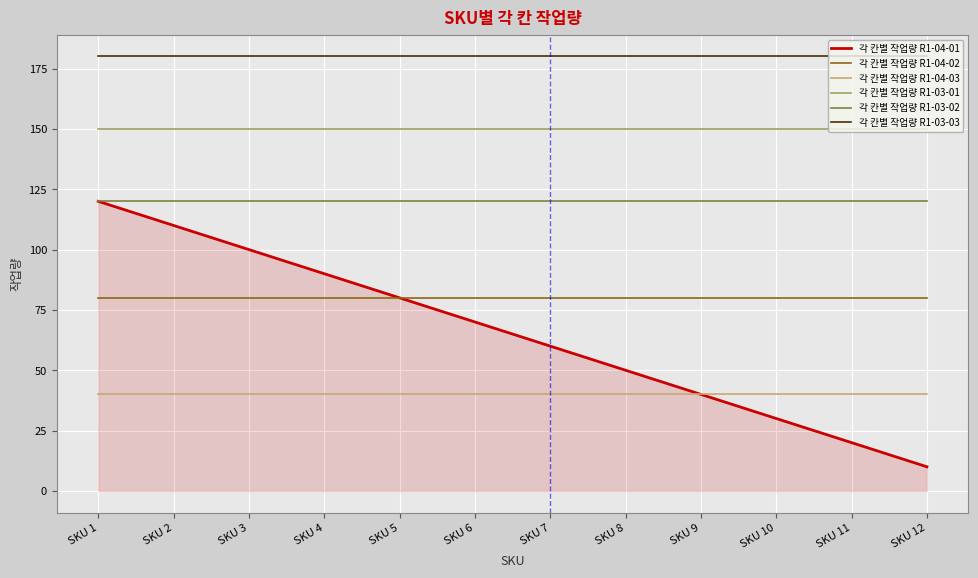

What are all the series names shown in the legend?

각 칸별 작업량 R1-04-01, 각 칸별 작업량 R1-04-02, 각 칸별 작업량 R1-04-03, 각 칸별 작업량 R1-03-01, 각 칸별 작업량 R1-03-02, 각 칸별 작업량 R1-03-03